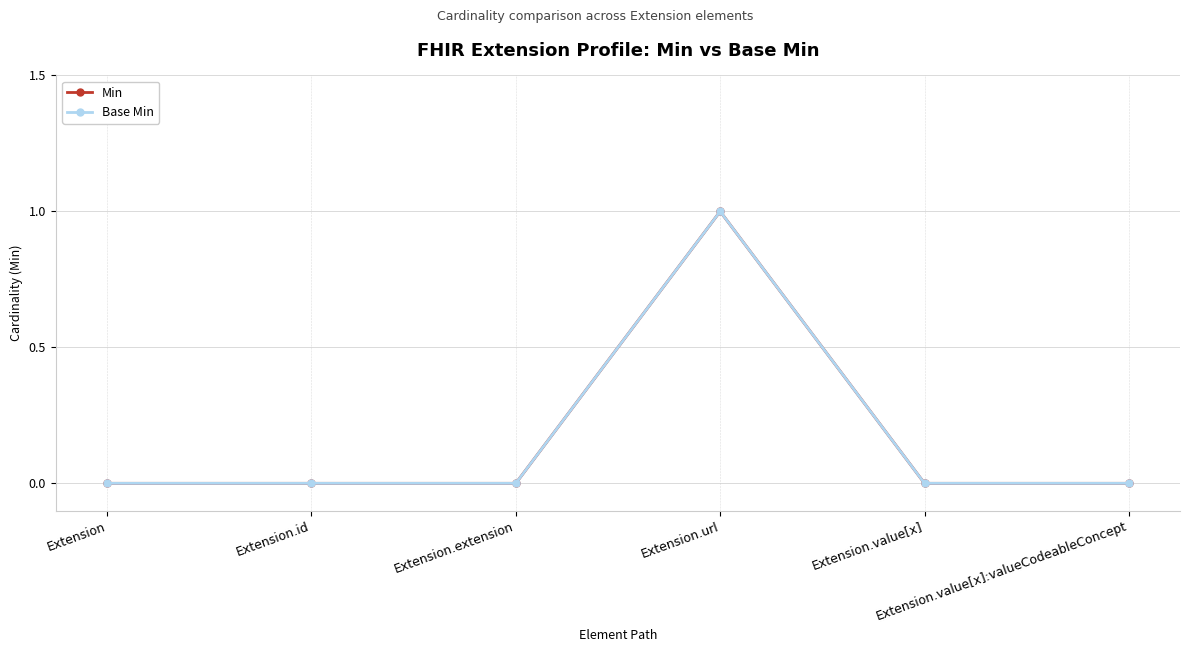

How many Base Min values are between 0 and 1?

6